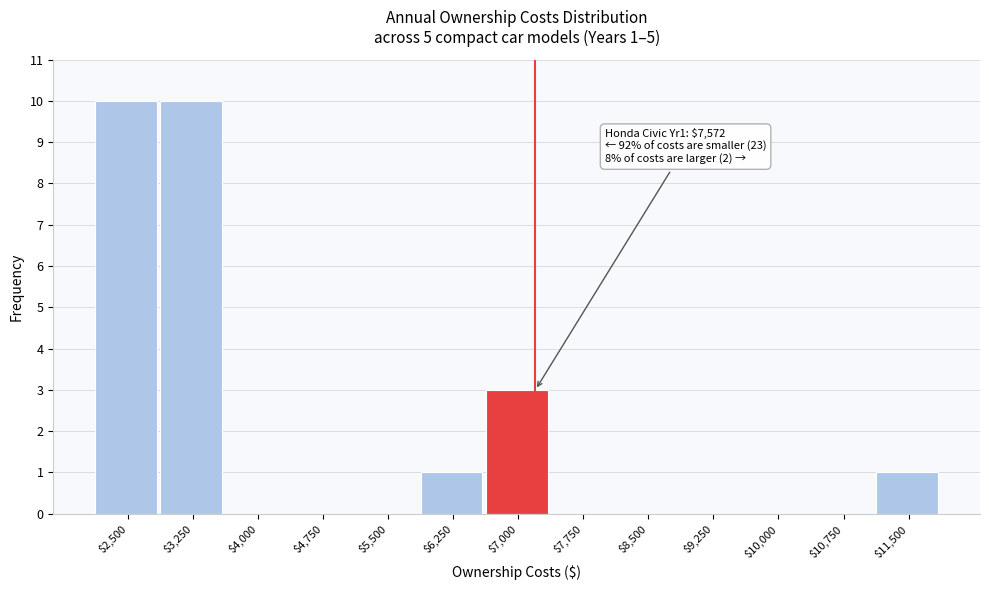

What is the sum of all values?

25